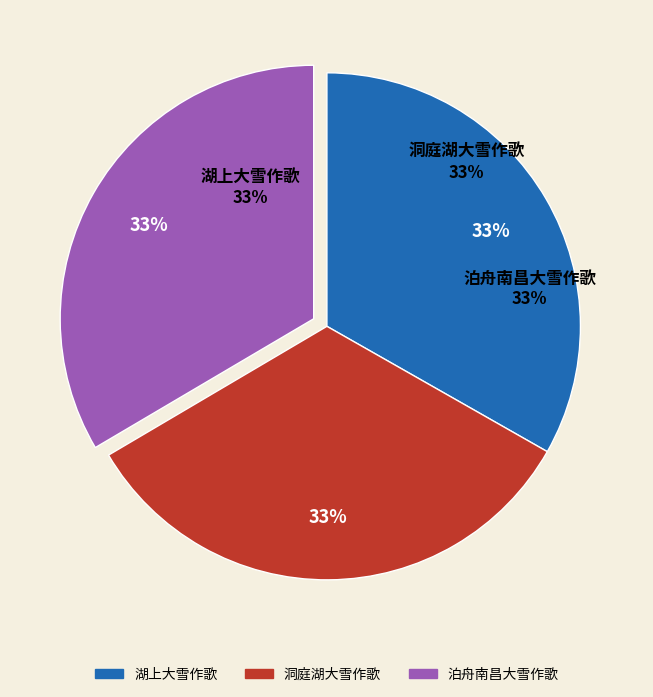

The 湖上大雪作歌 slice represents 45% of the pie. True or false?

False